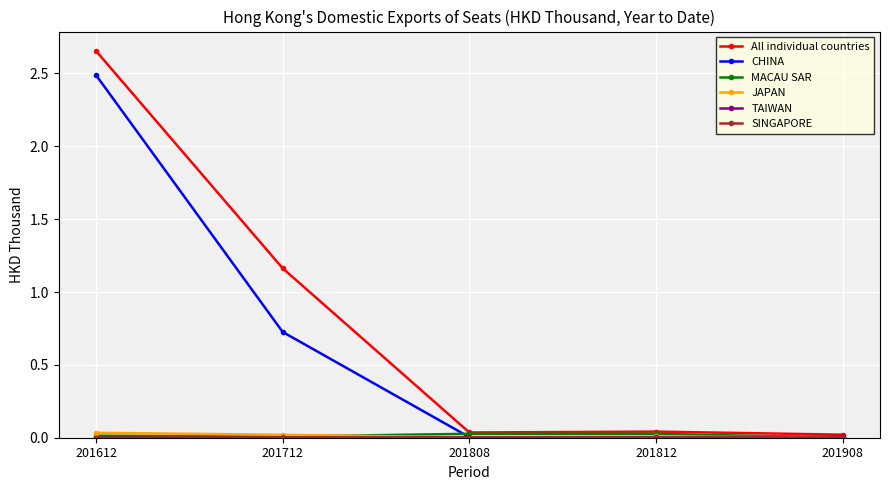

At which category is the sum across all series the highest?

201612